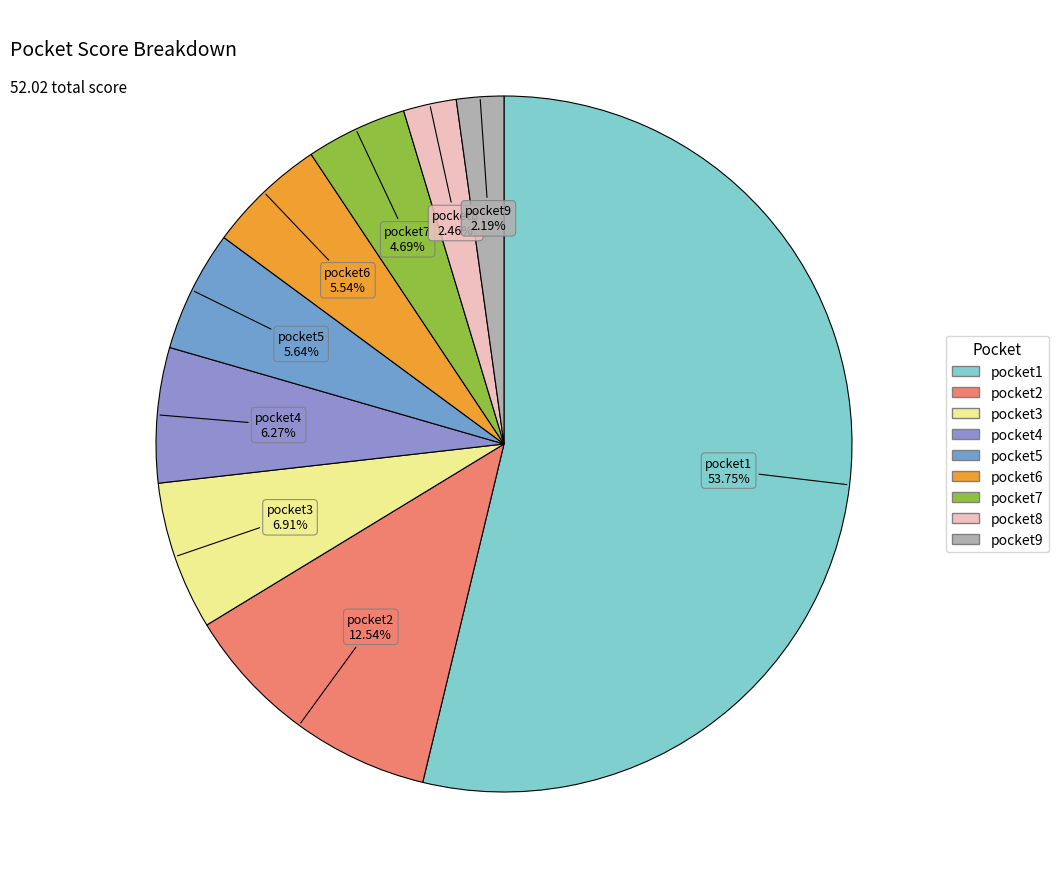

The pocket6 slice represents 11% of the pie. True or false?

False